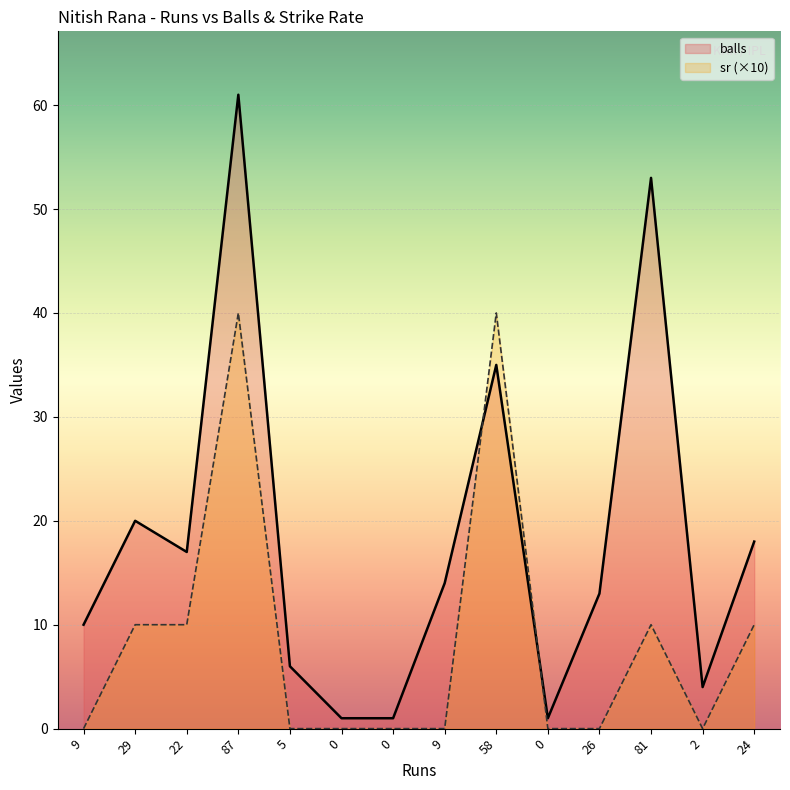

At which category is the sum across all series the highest?

87